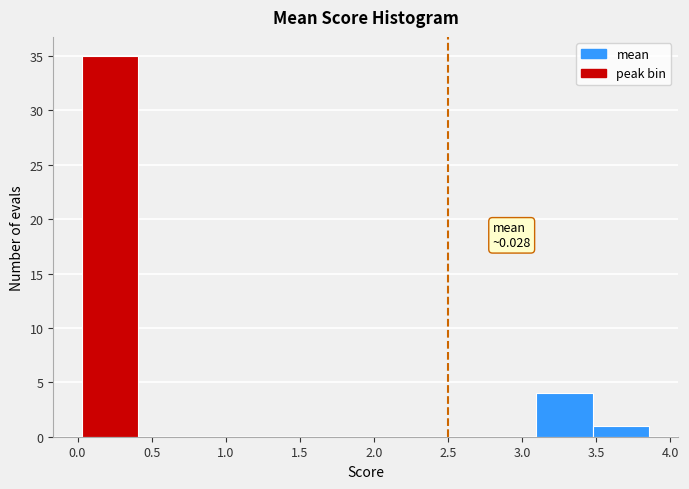

Over which range of the x-axis is the bar tallest?

0.05 to 0.40